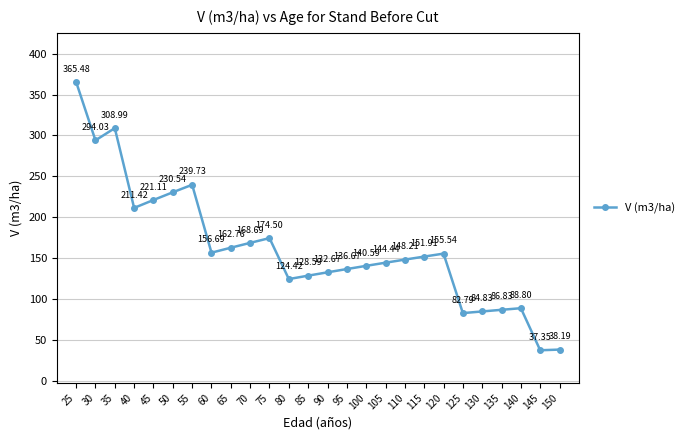

What is the difference between the values at 70 and 40?

42.7